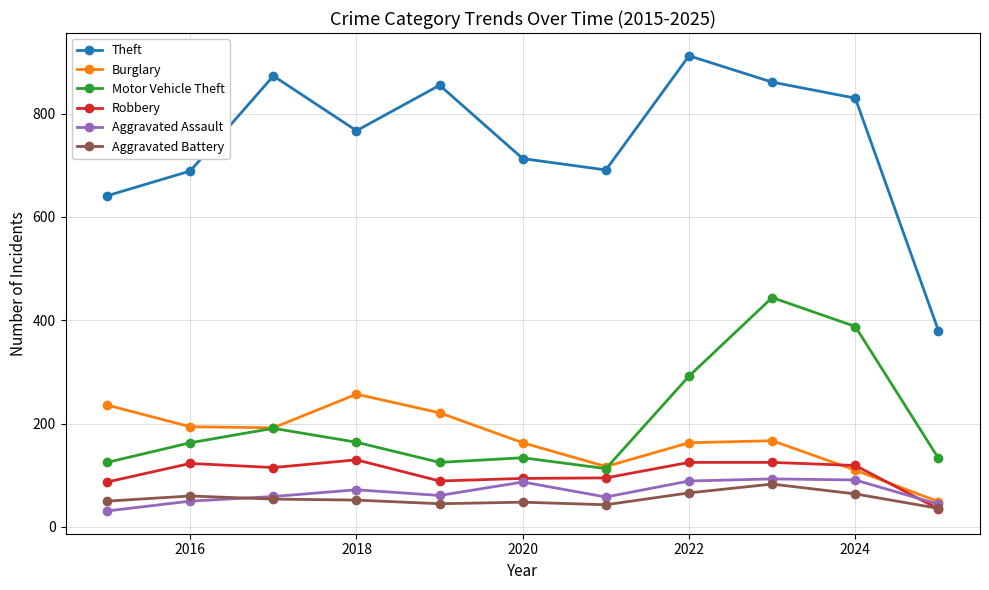

What is the value of the Aggravated Assault point at the 1st from the left?

31